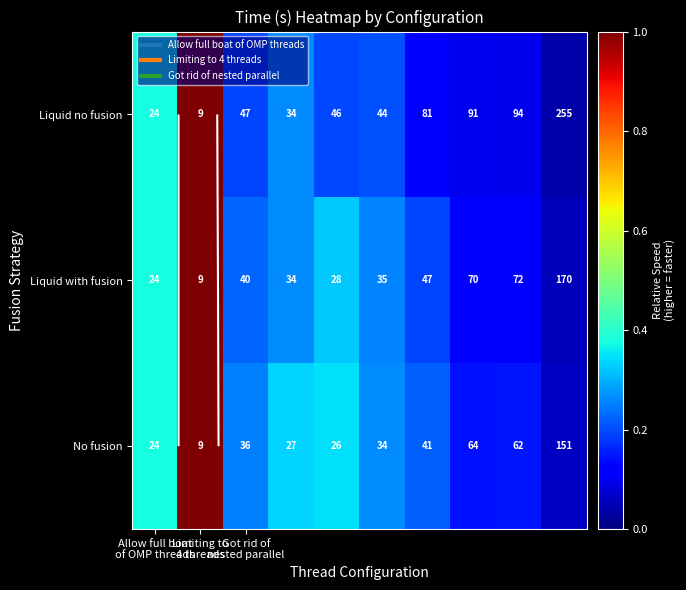

Is it true that Liquid with fusion equals 0.2 at Got rid of nested parallel?

True